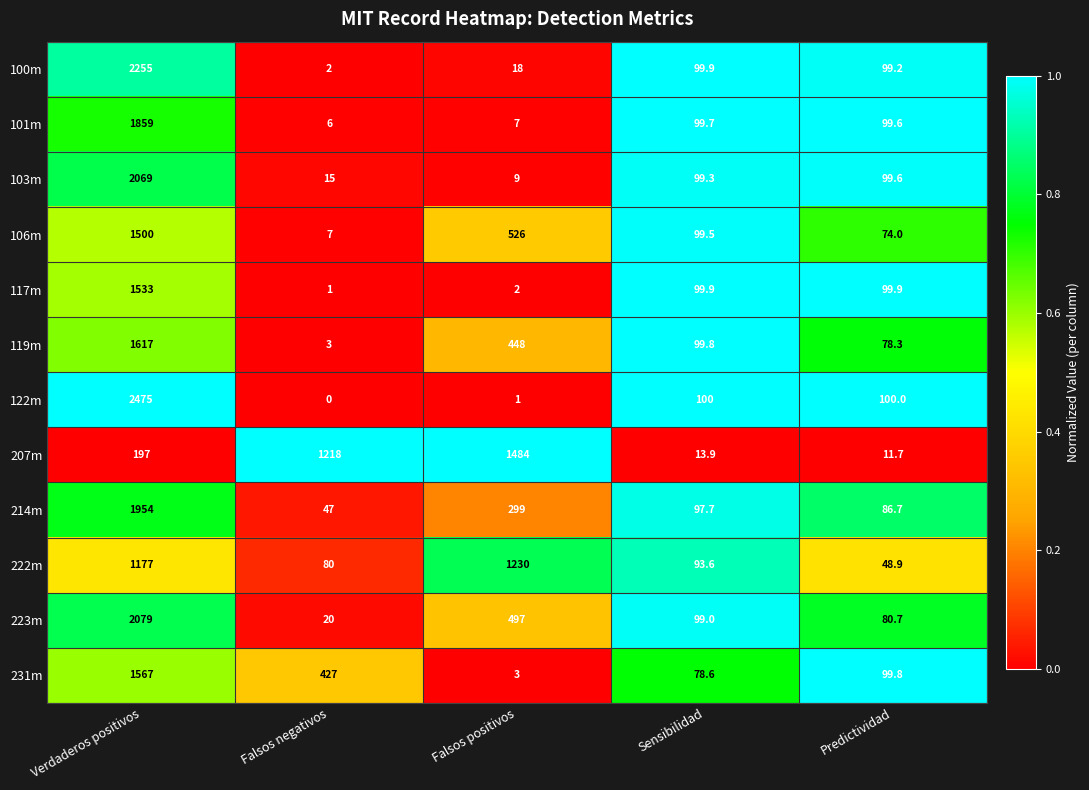

Which series has the largest range (max minus min)?

122m